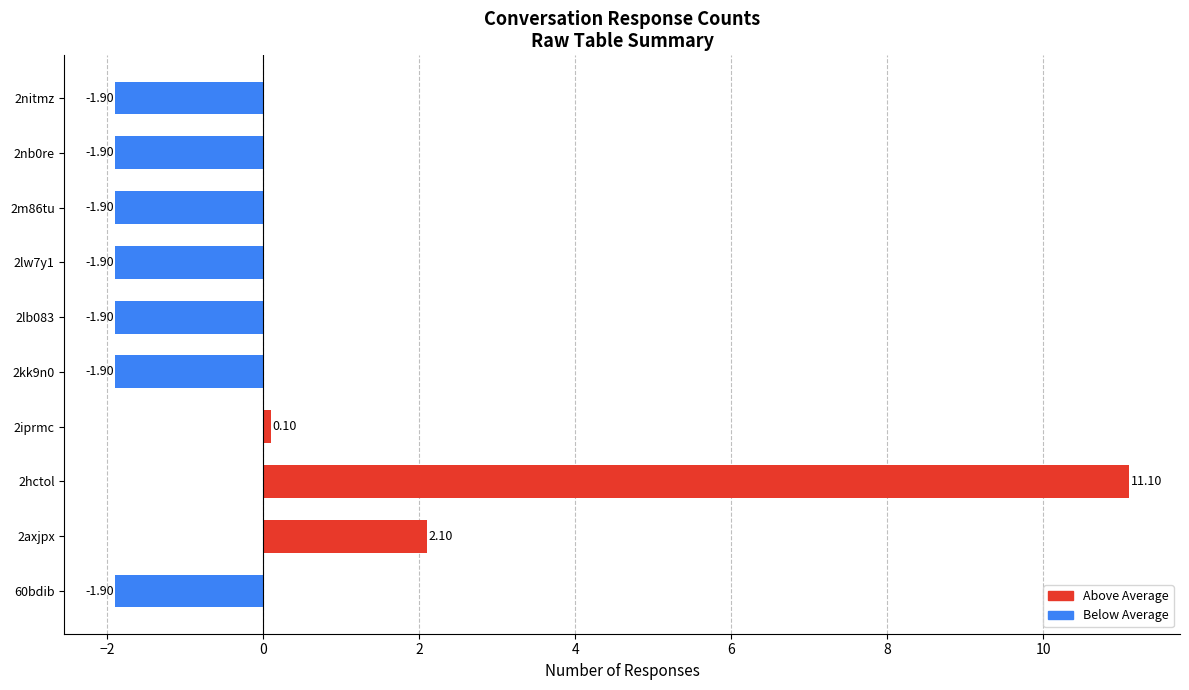

Which has a higher value, 2iprmc or 2m86tu?

2iprmc